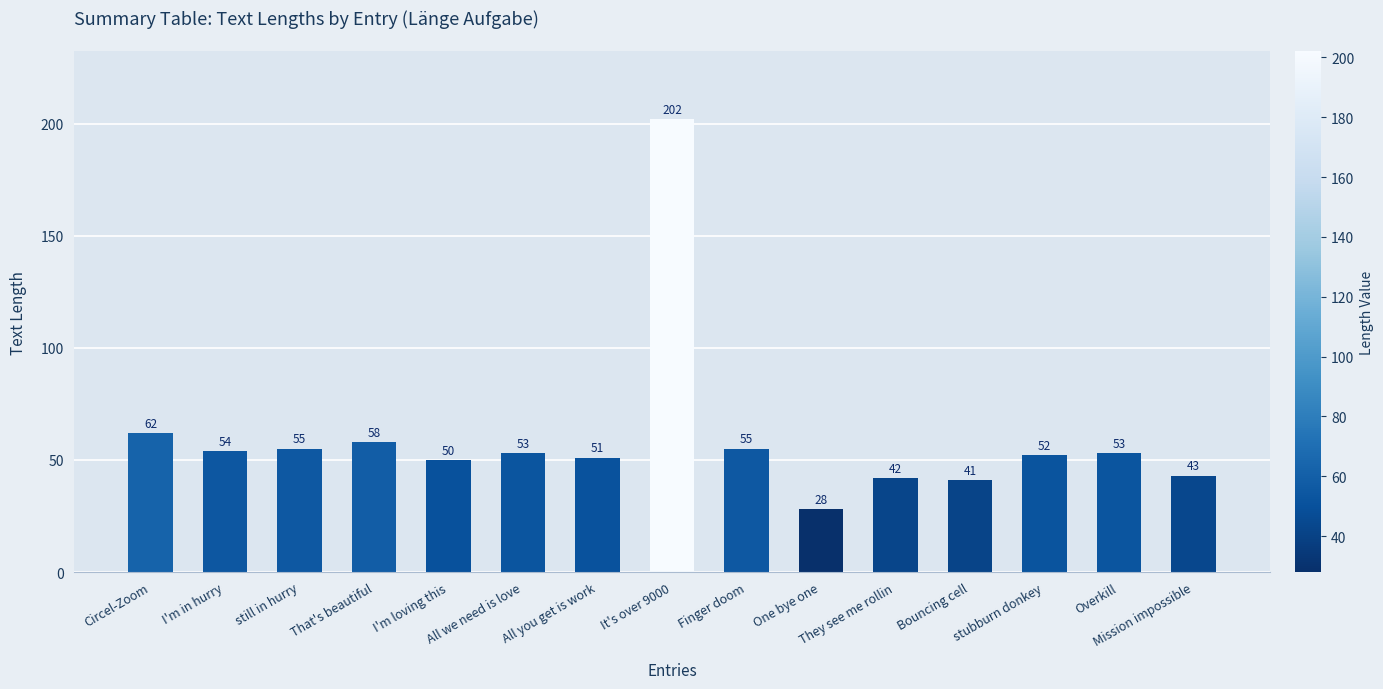

Which category has the highest value across all series?

It's over 9000